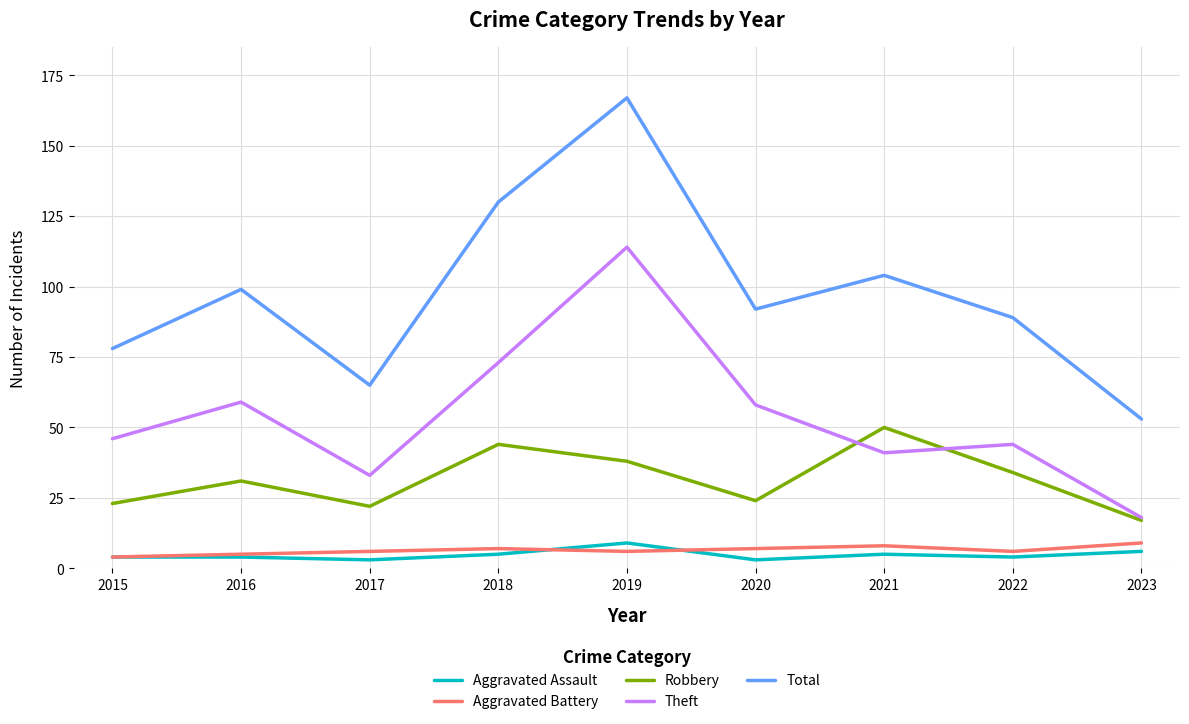

Reading left to right, list all the values displayed in this chart.

Aggravated Assault: 4	4	3	5	9	3	5	4	6
Aggravated Battery: 4	5	6	7	6	7	8	6	9
Robbery: 23	31	22	44	38	24	50	34	17
Theft: 46	59	33	73	114	58	41	44	18
Total: 78	99	65	130	167	92	104	89	53